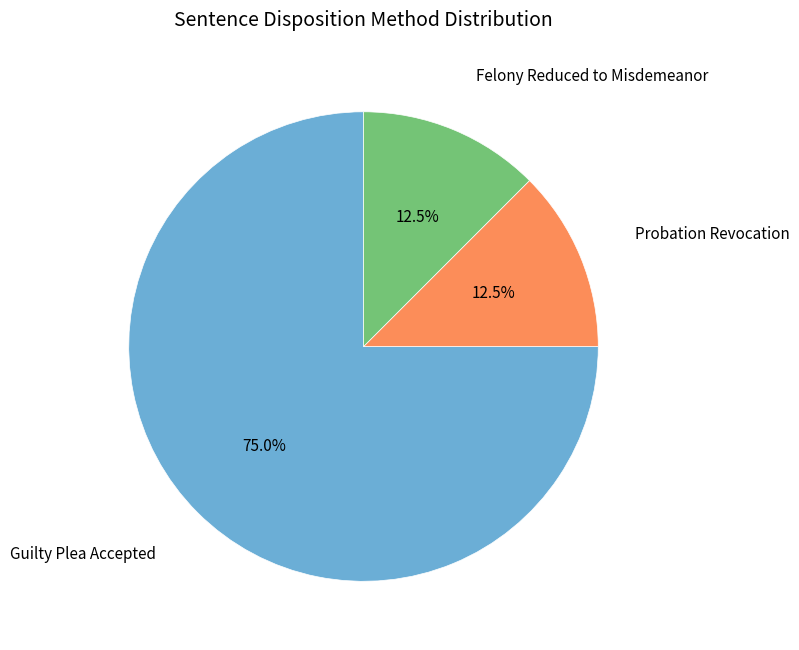

What is the largest slice in the pie chart?

Guilty Plea Accepted